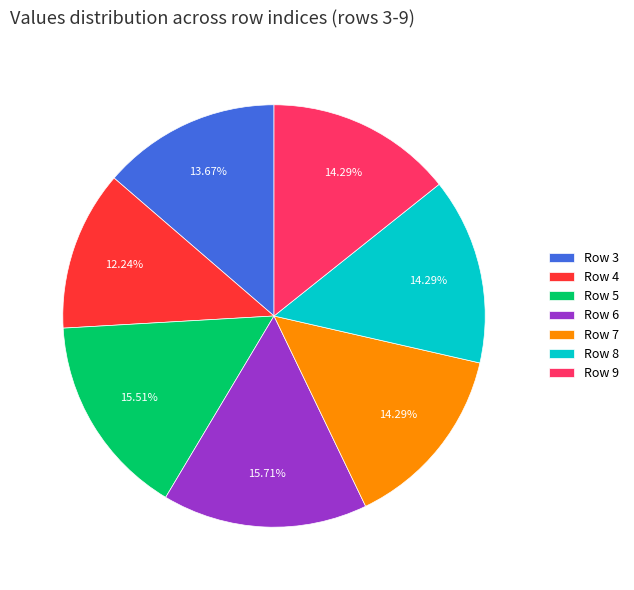

Between Row 3 and Row 8, which is larger?

Row 8